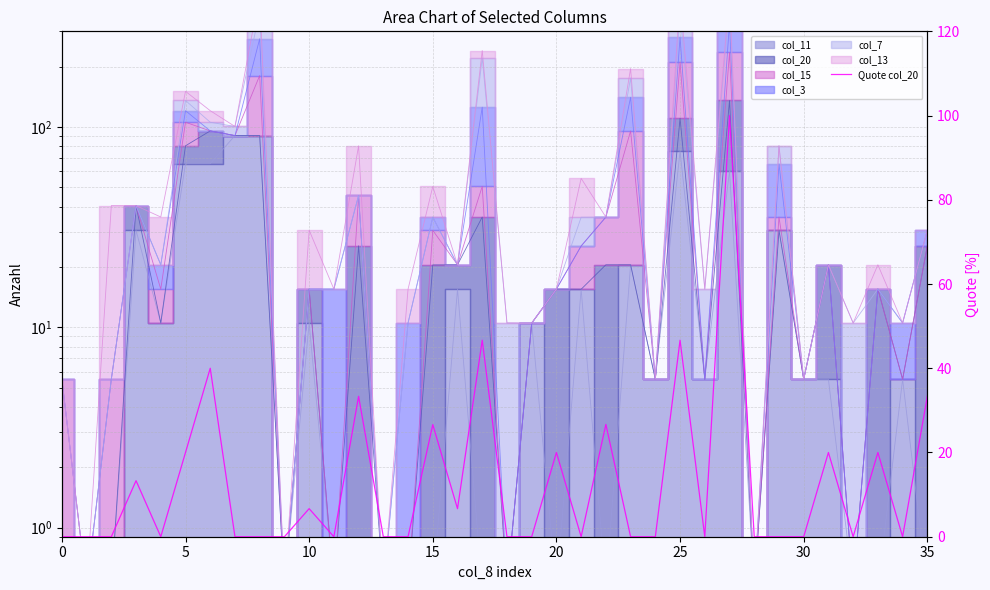

The value at 32 is 0.0. True or false?

True